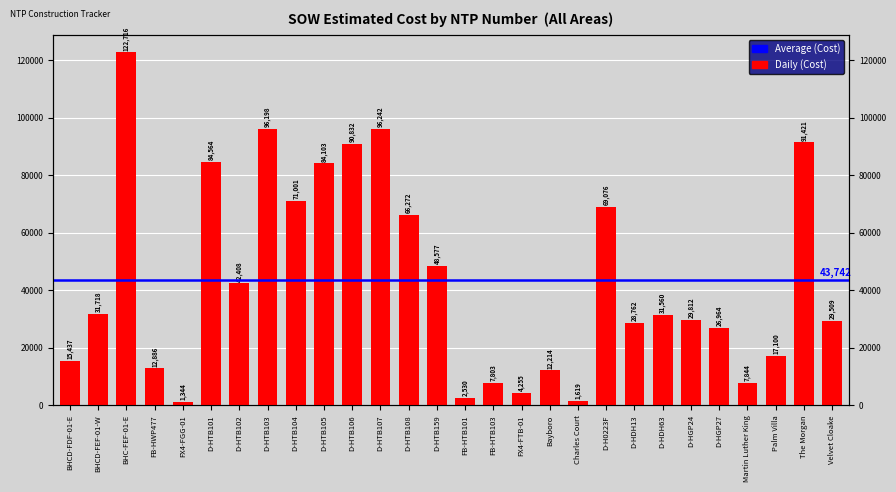

What is the sum of all values?

1224767.1